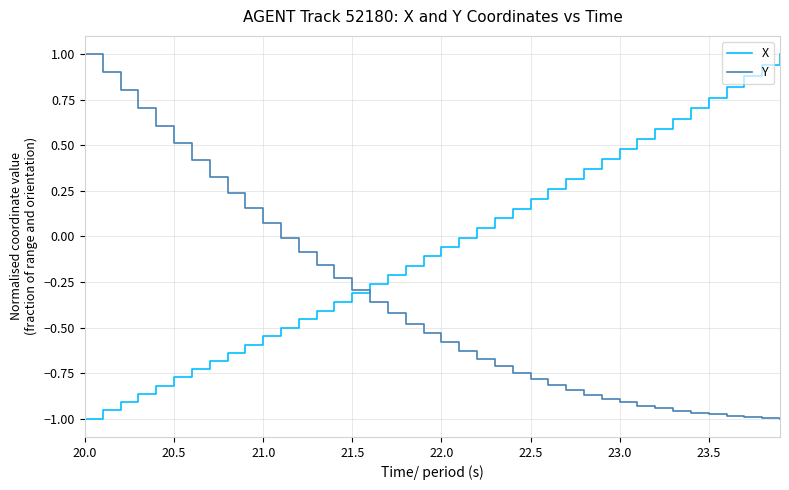

What is the difference between the maximum and second lowest values in the Y series?

2.0